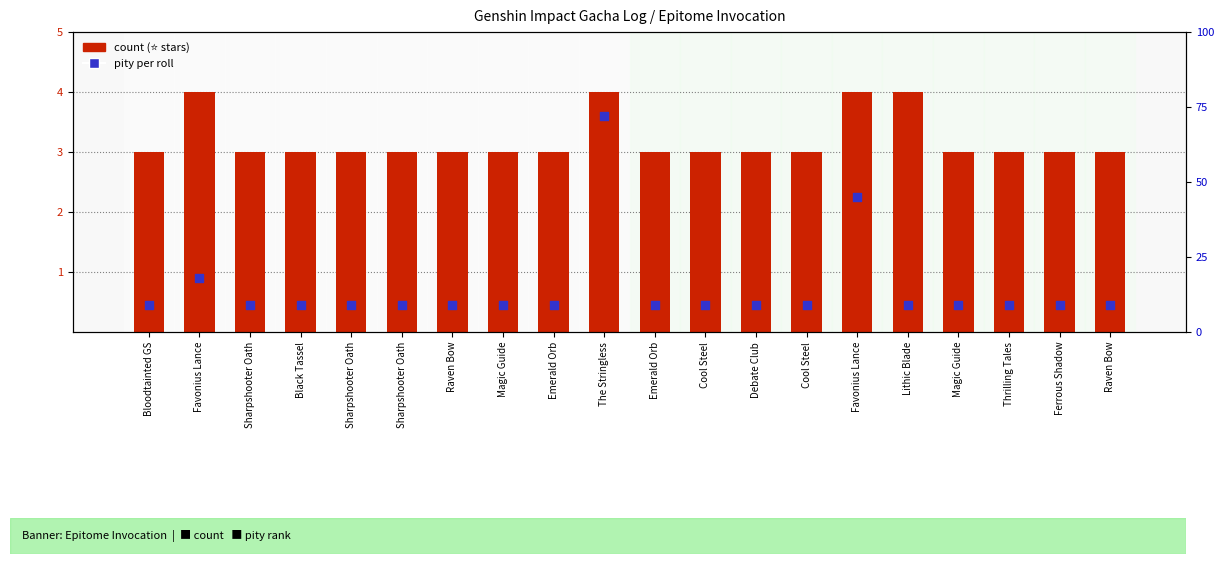

At how many categories does at least one series exceed 3?

4